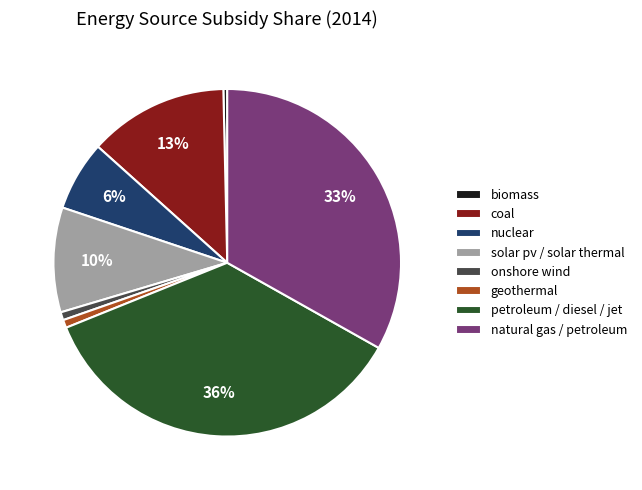

What percentage is the nuclear slice, to the nearest percent?

6%